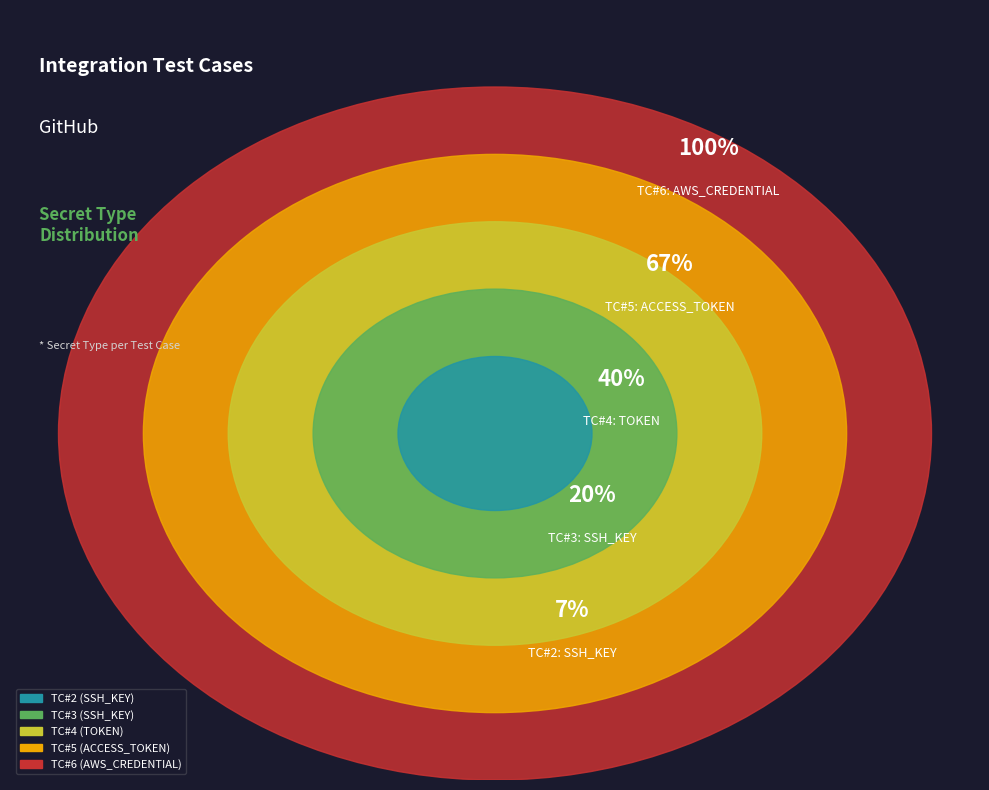

Which slice is the smallest?

TC#2